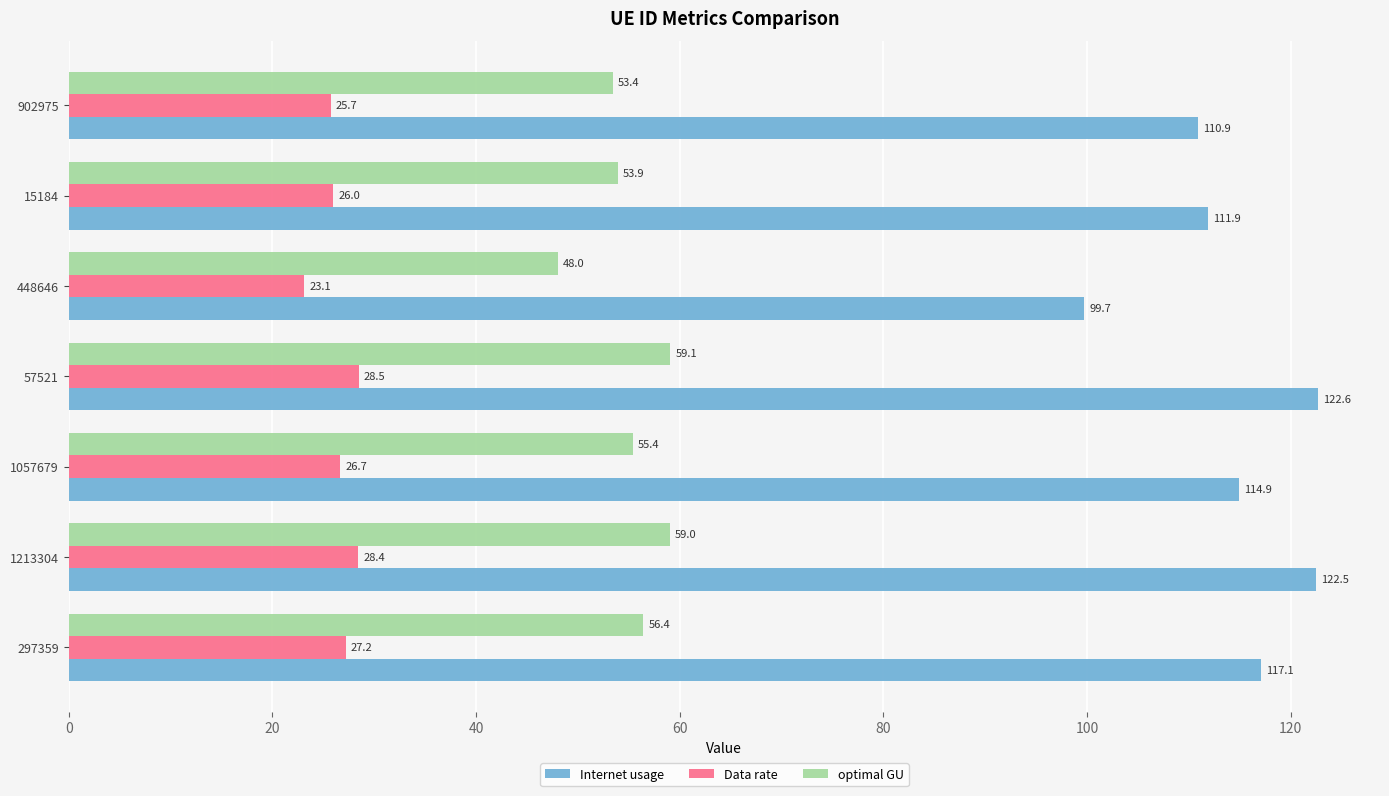

What is the average value of the Data rate series?

26.5